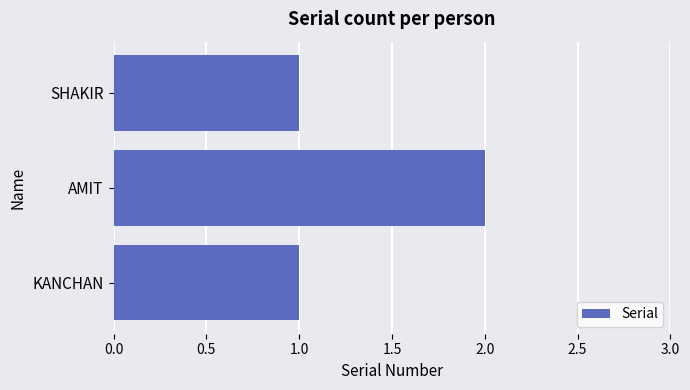

What is the minimum value shown in the chart?

1